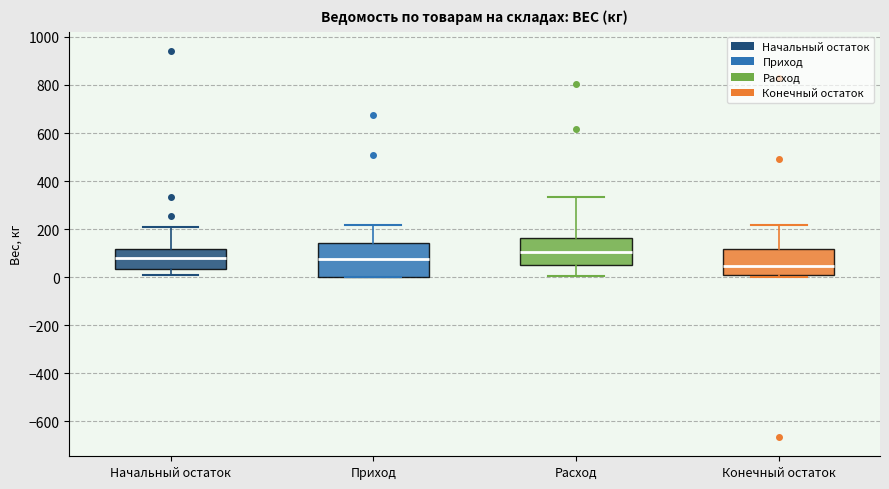

Where does the lower whisker of the box for Начальный остаток end on the y-axis? The values are not printed on the chart, so give them approximately, as read against the axis.

0